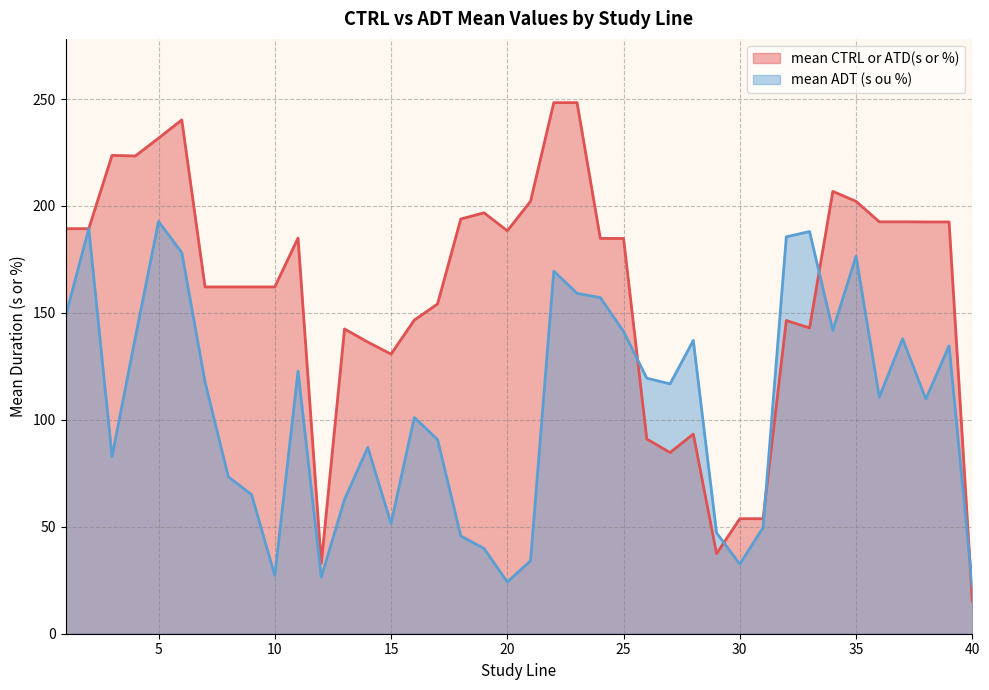

True or false: mean ADT (s ou %) has a value of 119.5 at 26.

True